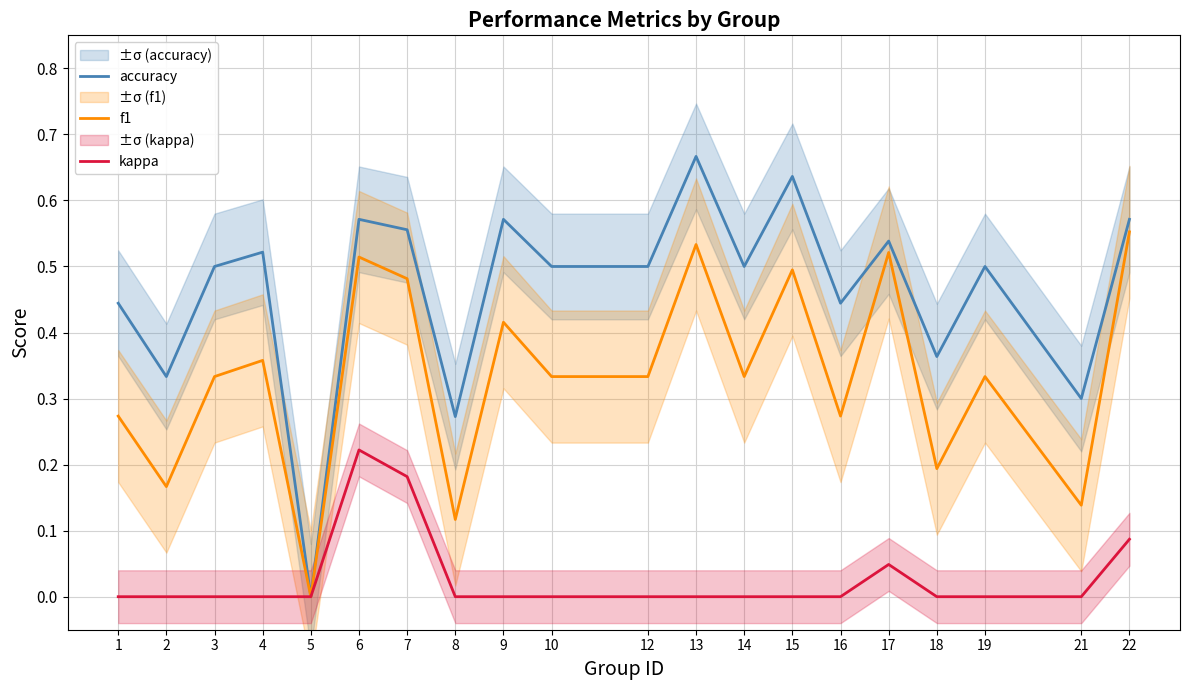

Between 2 and 7, which is larger?

7